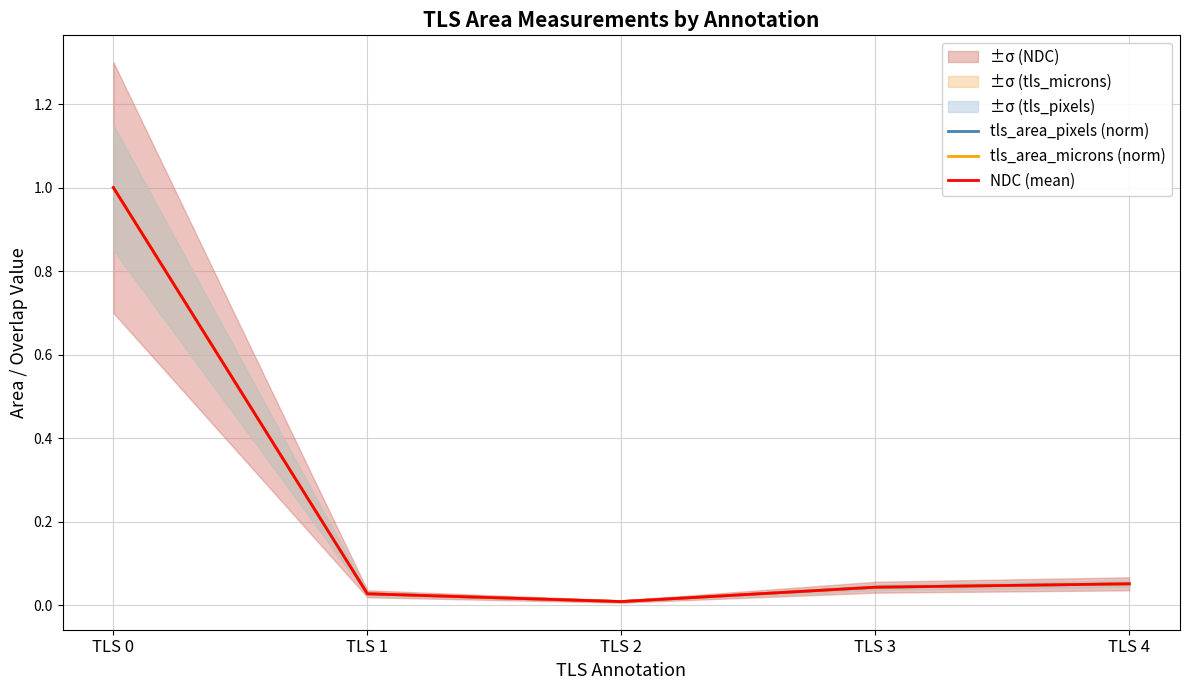

Is the value of tls_area_pixels (norm) at TLS 3 greater than the value of tls_area_microns (norm) at TLS 4?

No